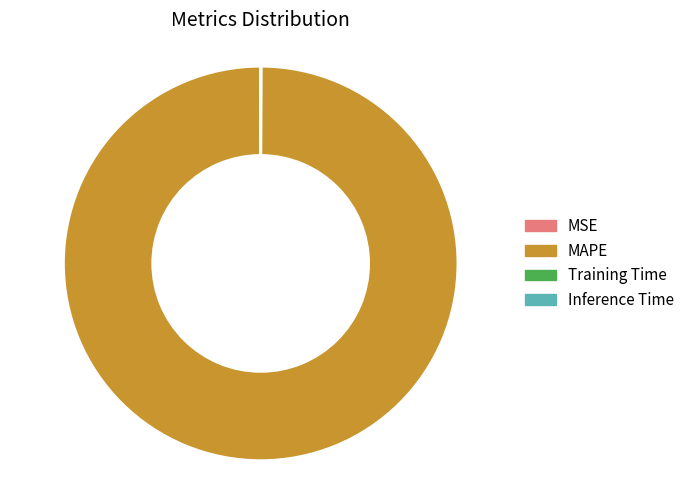

The MAPE slice represents 100% of the pie. True or false?

True